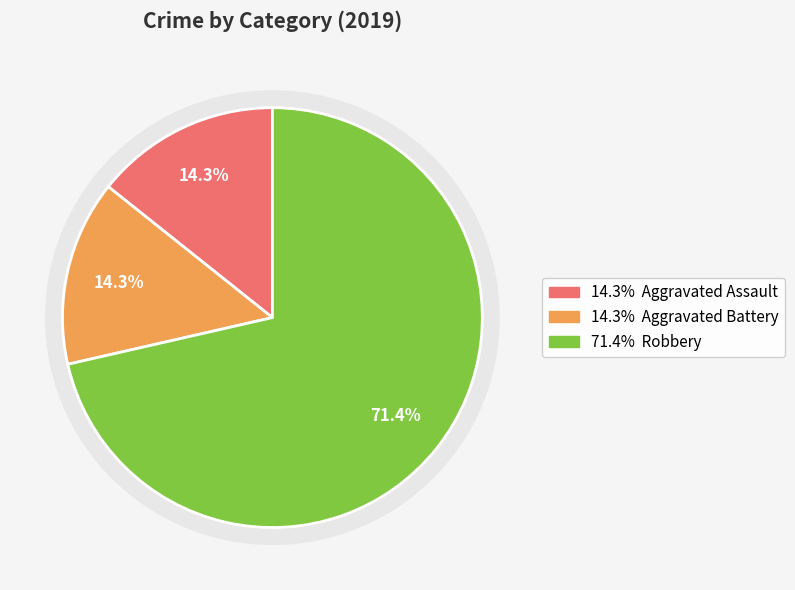

Which slice represents more than half of the pie?

Robbery